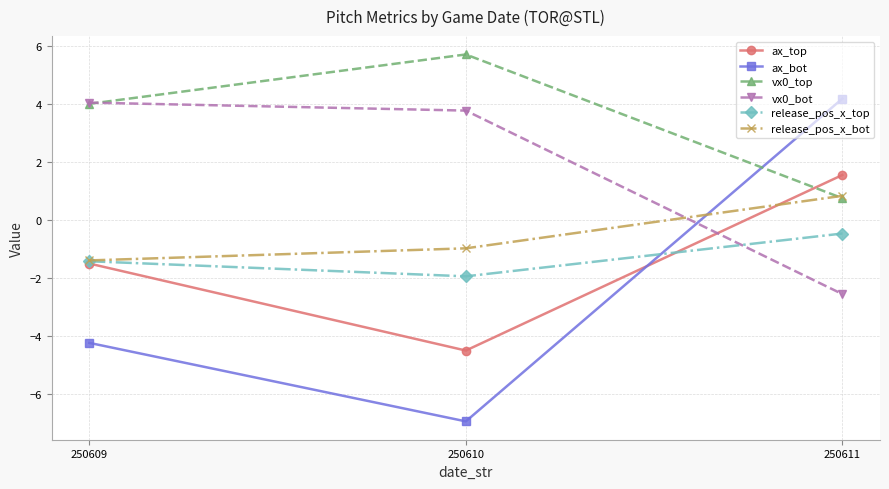

Is the value of vx0_bot at 250610 greater than the value of ax_top at 250610?

Yes